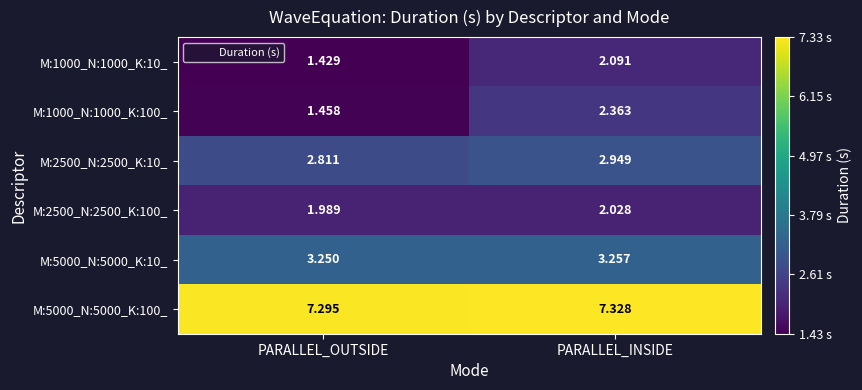

Which category has the highest value in the M:2500_N:2500_K:10_ series?

PARALLEL_INSIDE